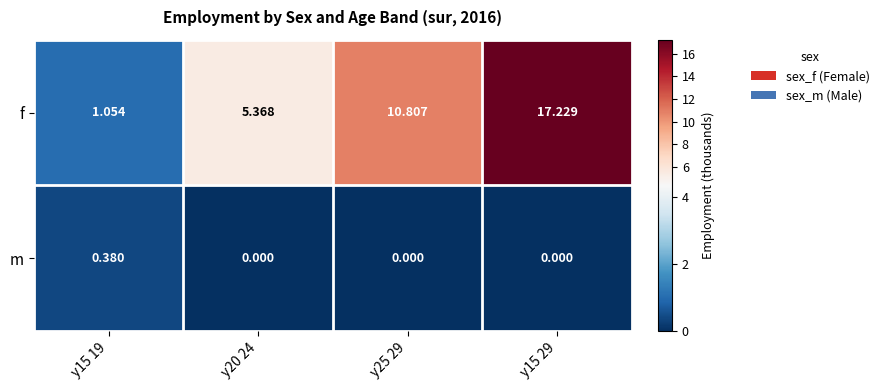

What is the difference between the highest and lowest values at y15 19?

0.7